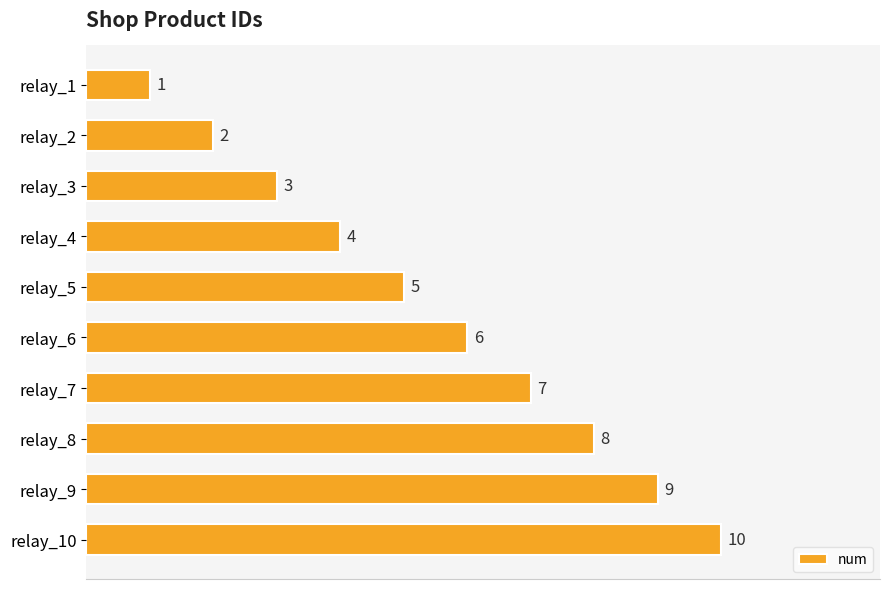

How many values are between 3 and 8?

6